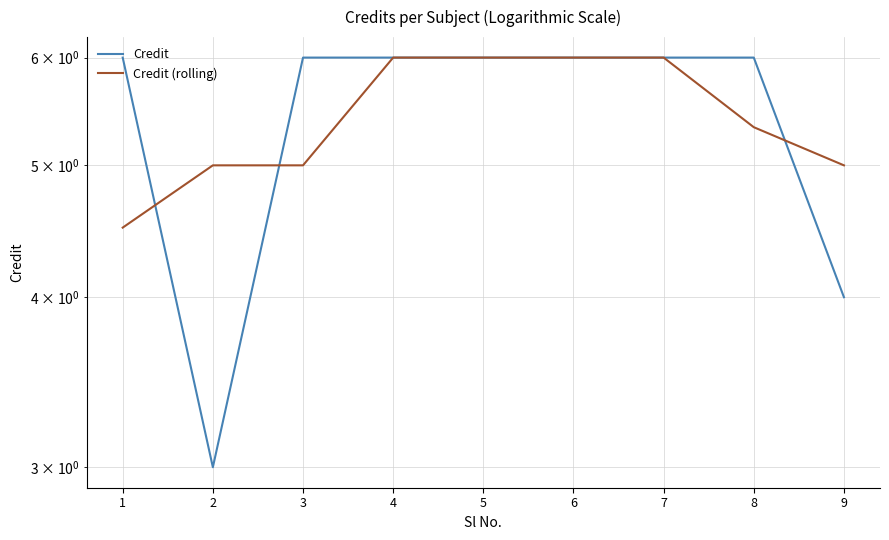

How many intersections are there between Credit (rolling) and Credit?

3